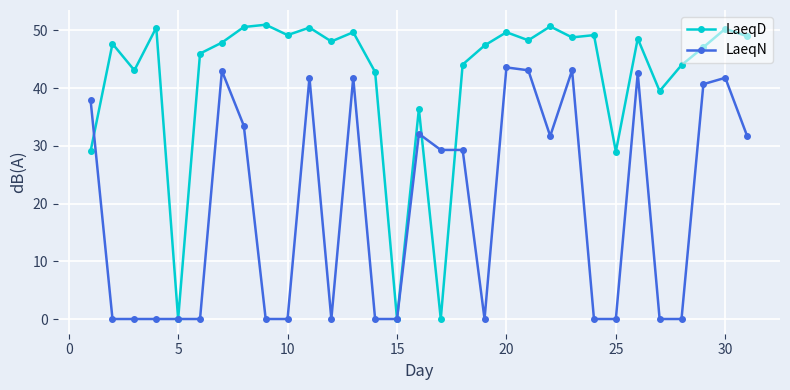

At how many categories does at least one series exceed 31?

27